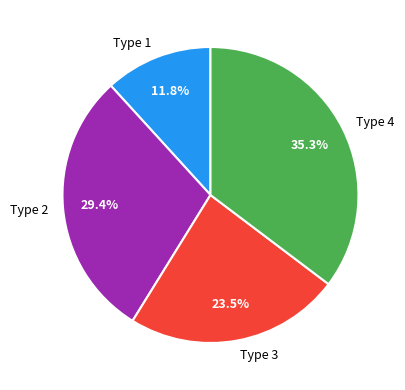

What is the ratio of the value at Type 4 to the value at Type 3?

1.5